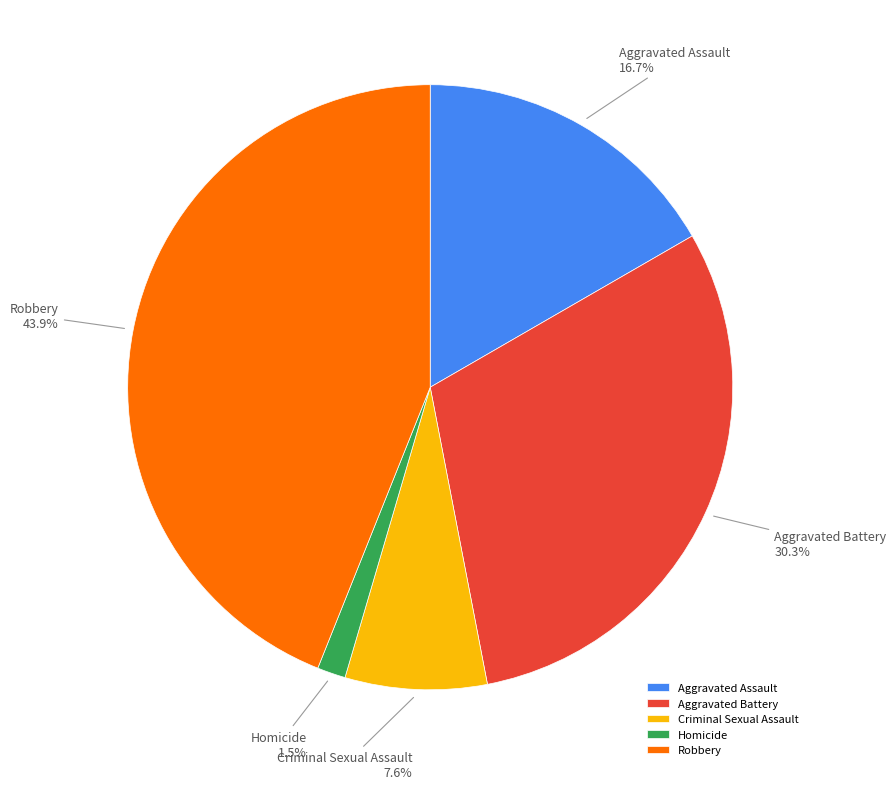

Rank the categories by value from highest to lowest.

Robbery, Aggravated Battery, Aggravated Assault, Criminal Sexual Assault, Homicide